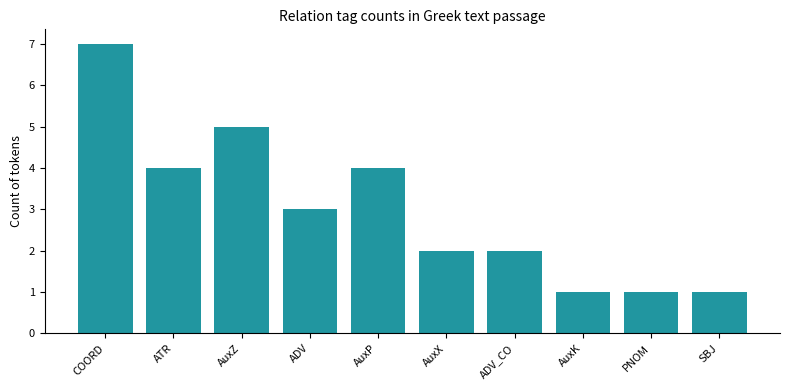

True or false: the data shows 4 at AuxP.

True